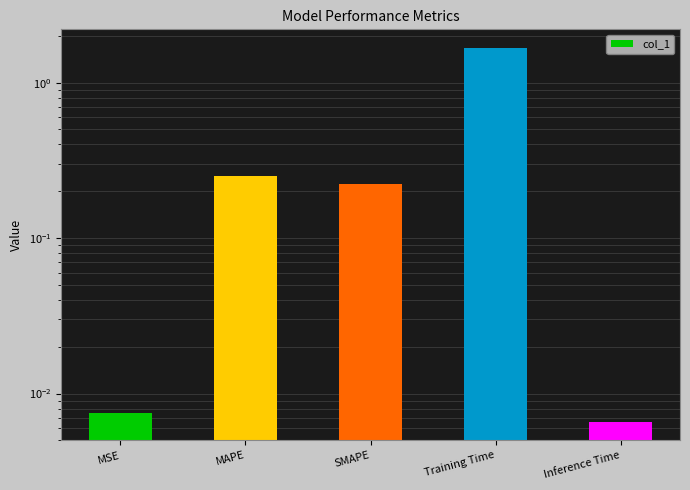

What value does the data have at MAPE?

0.3